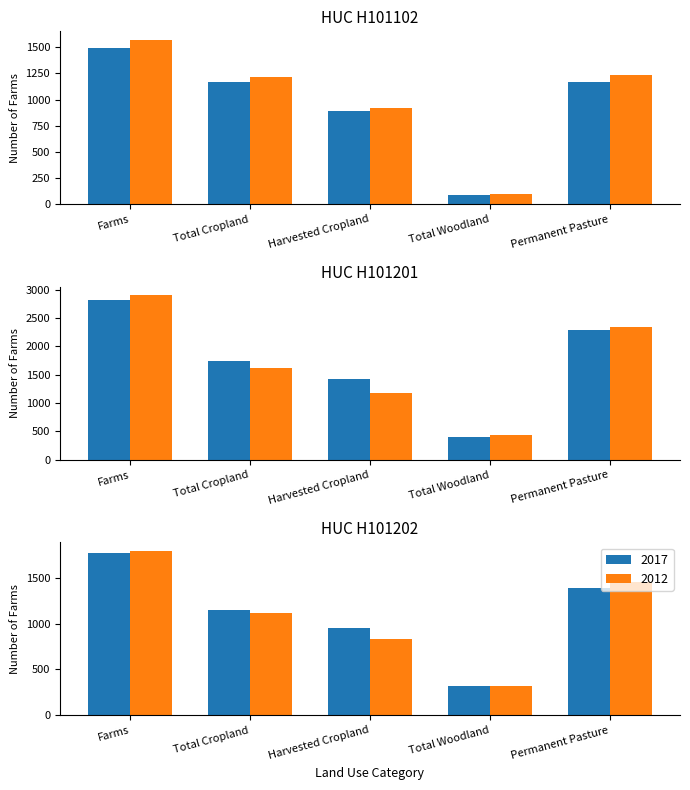

The value of 2017_H101201 at Harvested Cropland is 1426. True or false?

True